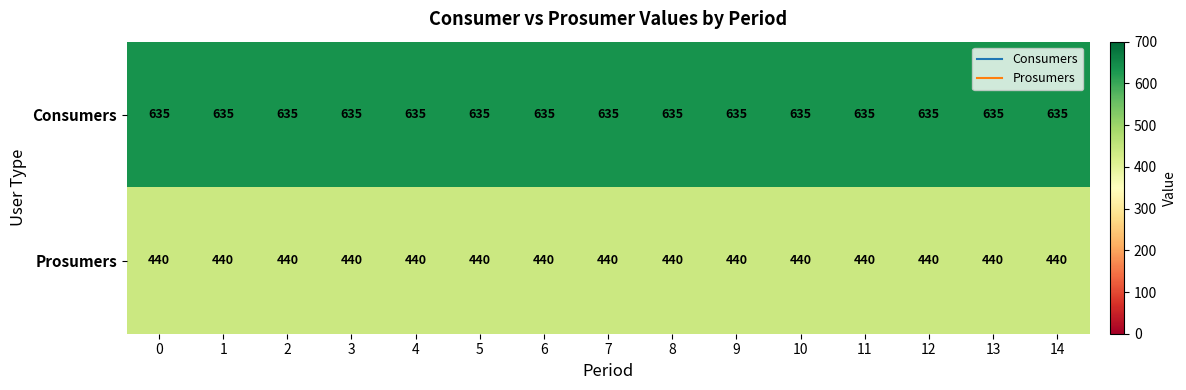

What is the minimum value shown in the chart?

440